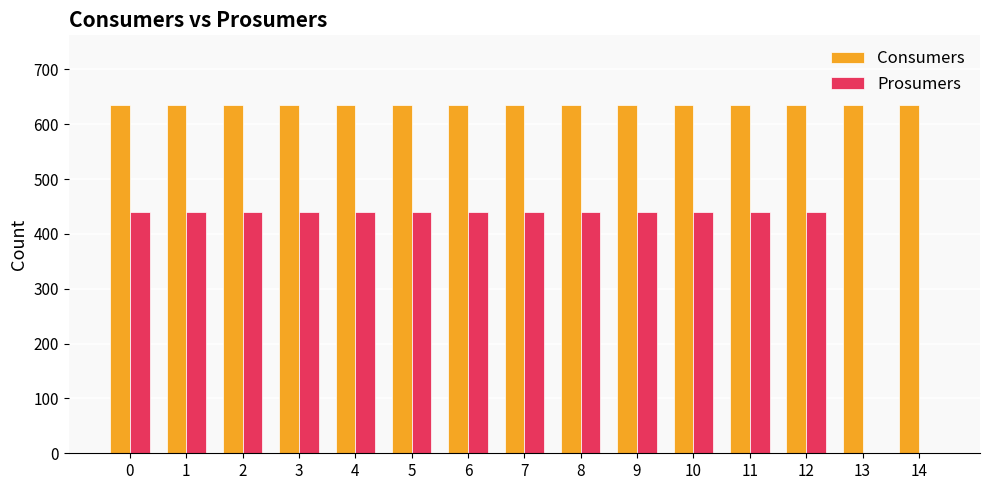

Is it true that Prosumers equals 440 at 5?

True